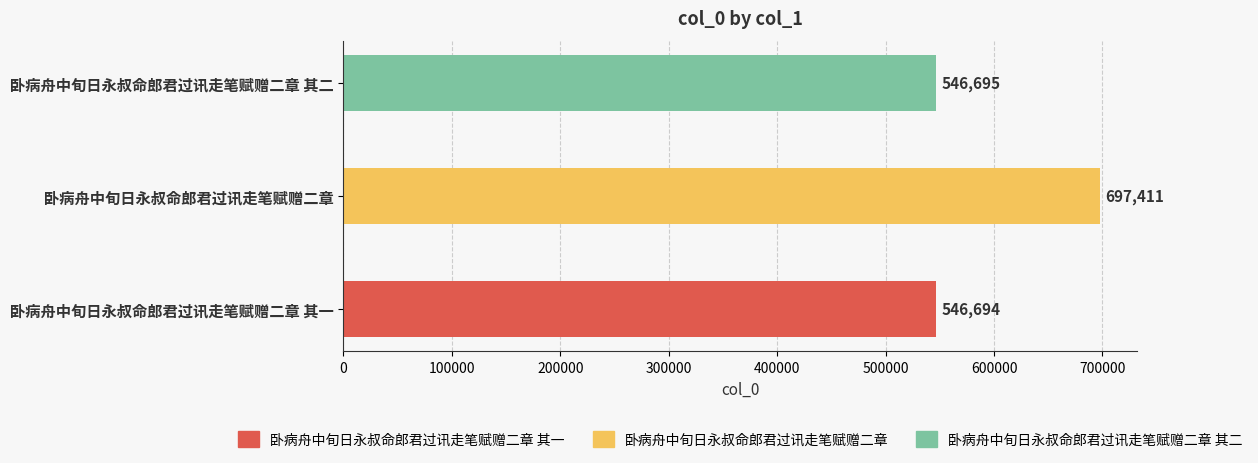

How many bars are there in total?

3